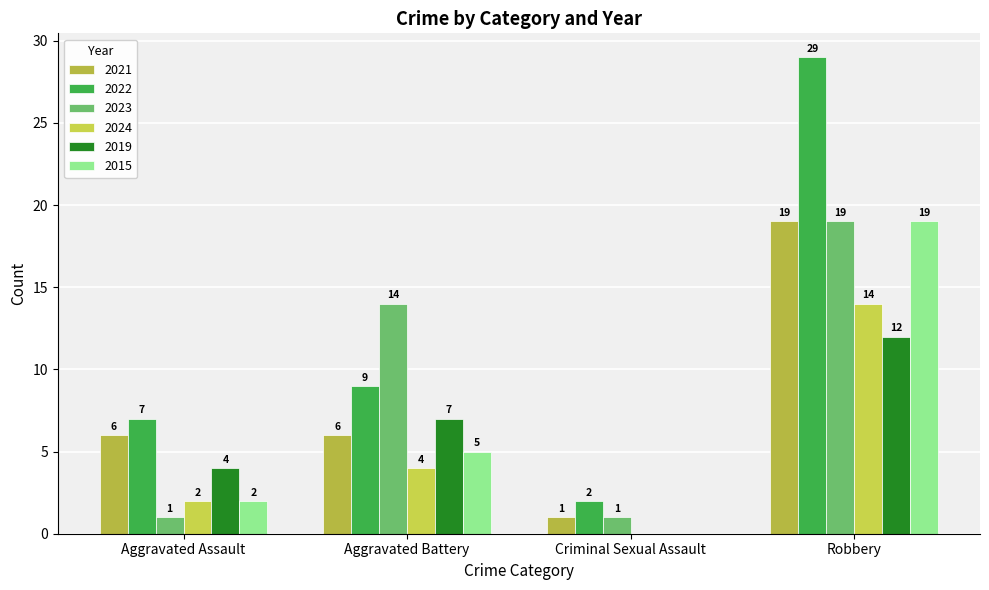

Where is 2021 nearest to the value 10?

Aggravated Assault